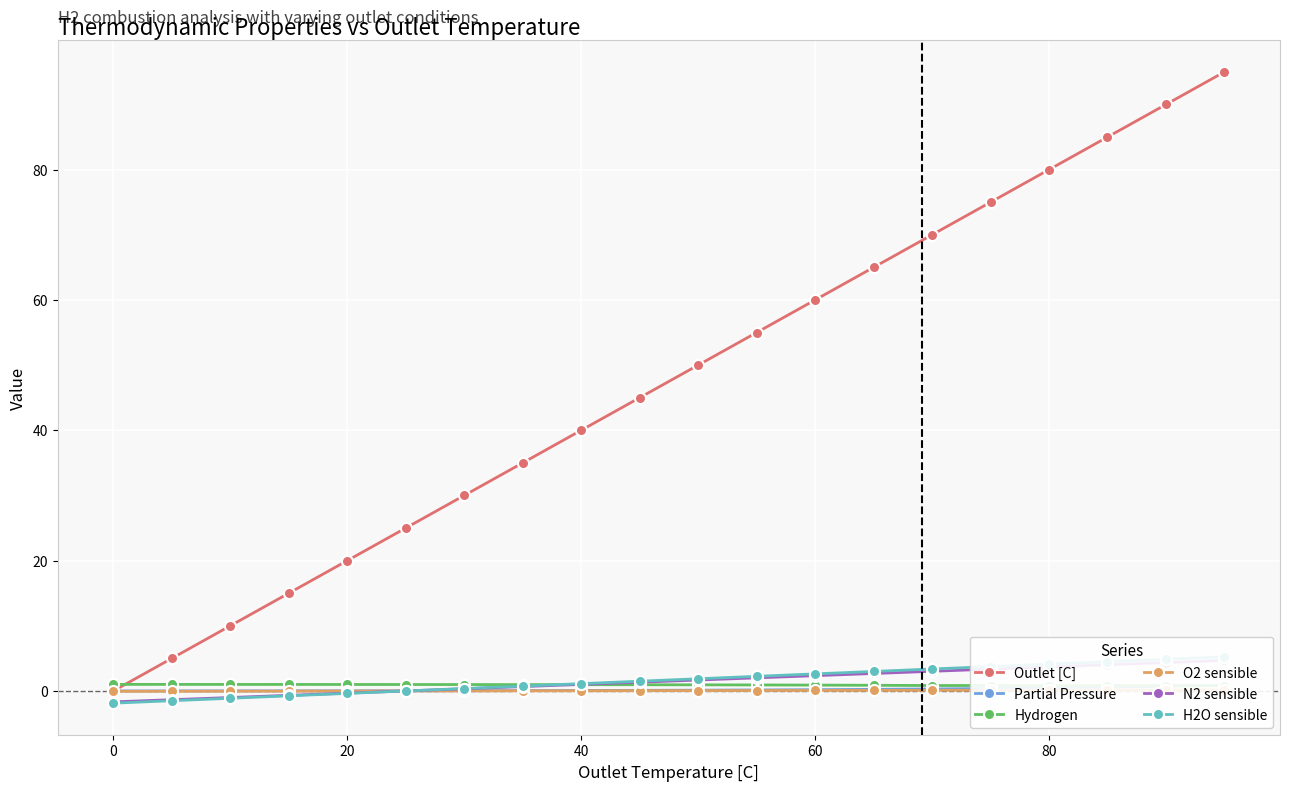

True or false: Outlet [C] has more than 2 points higher than both neighbors.

False